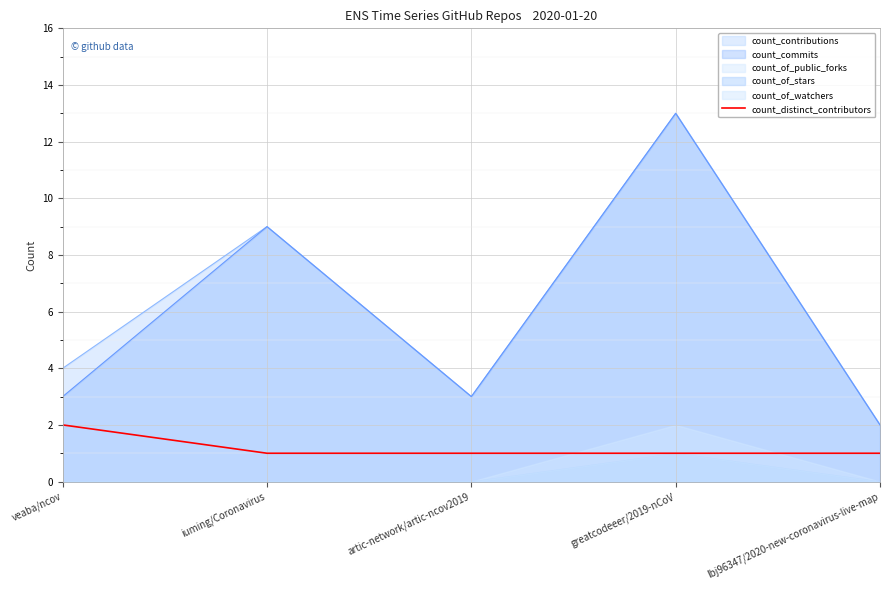

Is it true that count_distinct_contributors equals 1 at greatcodeeer/2019-nCoV?

True